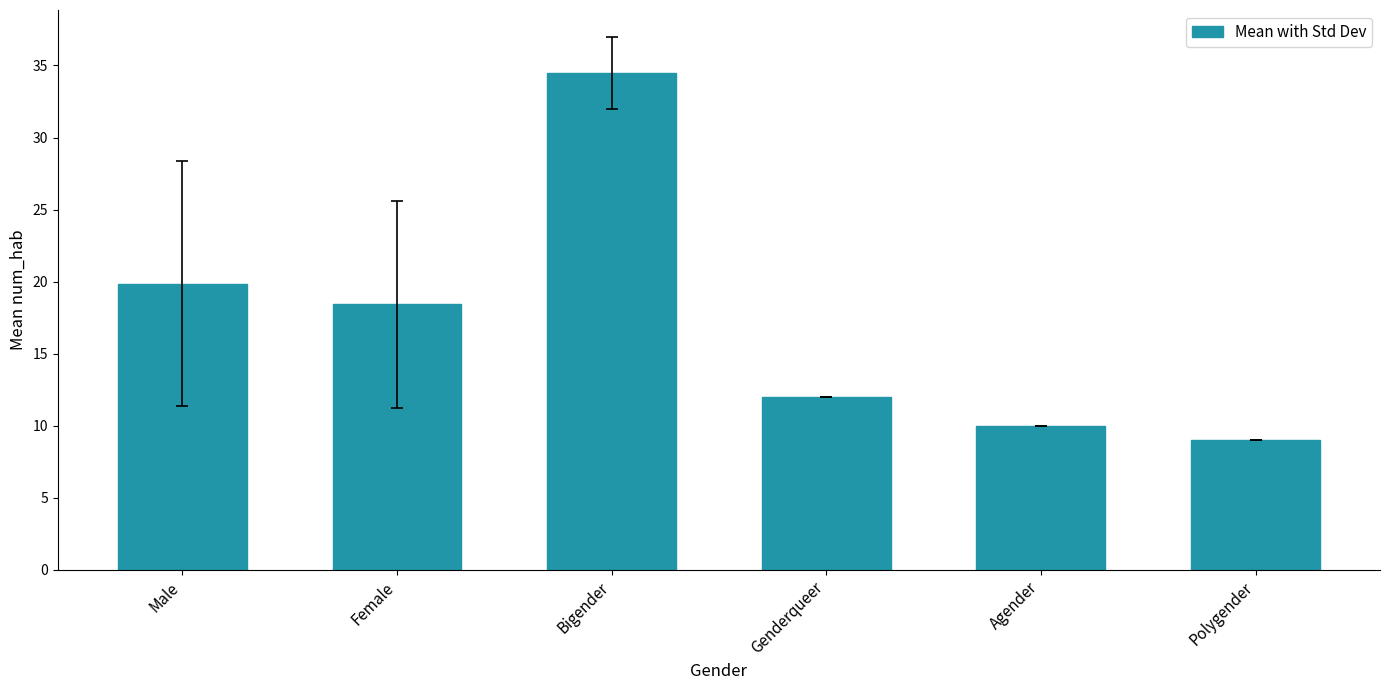

What is the difference between the values at Male and Female?

1.4